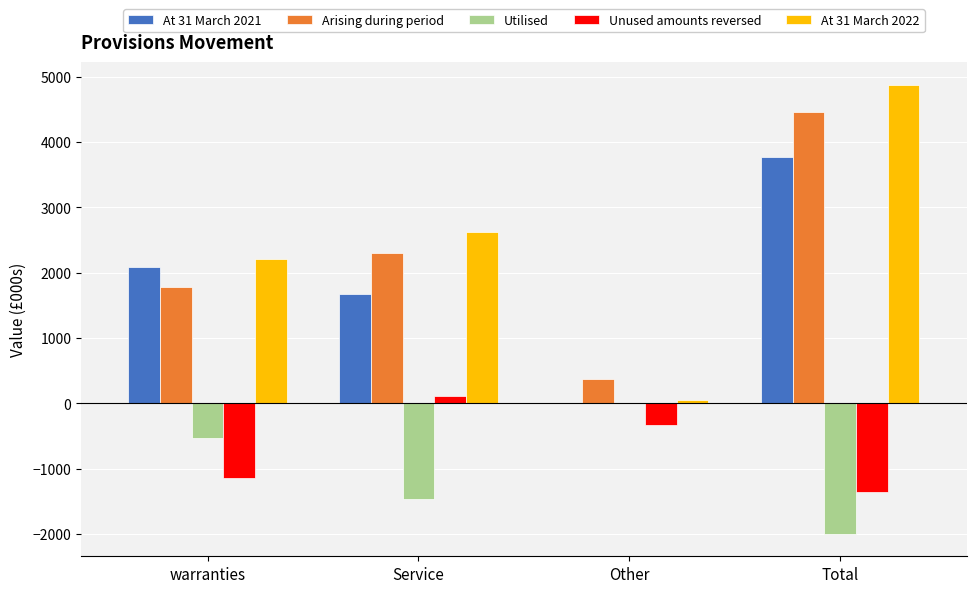

At which label does Unused amounts reversed reach its peak?

Service